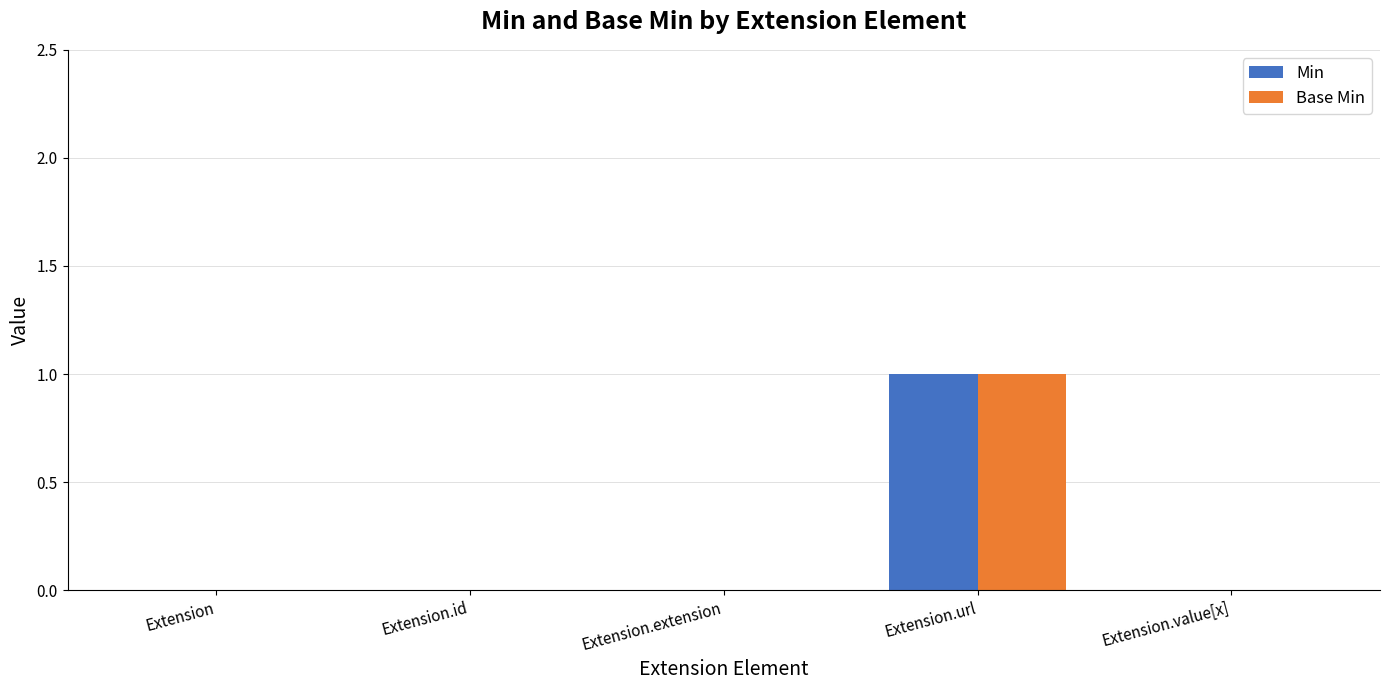

True or false: Base Min has a value of 0 at Extension.id.

True